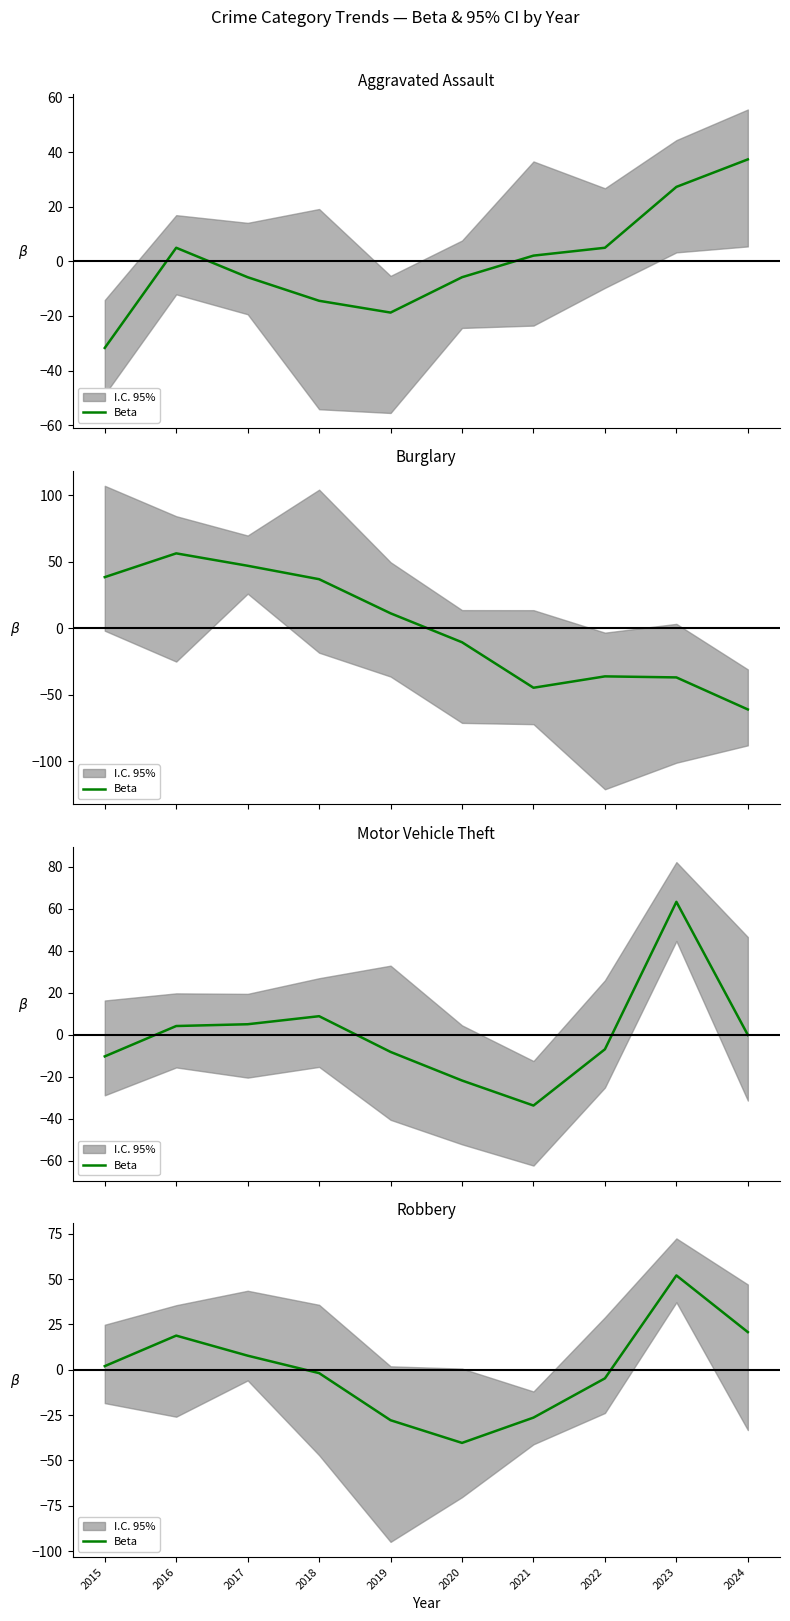

What is the difference between the values at 2015 and 2021?

28.4